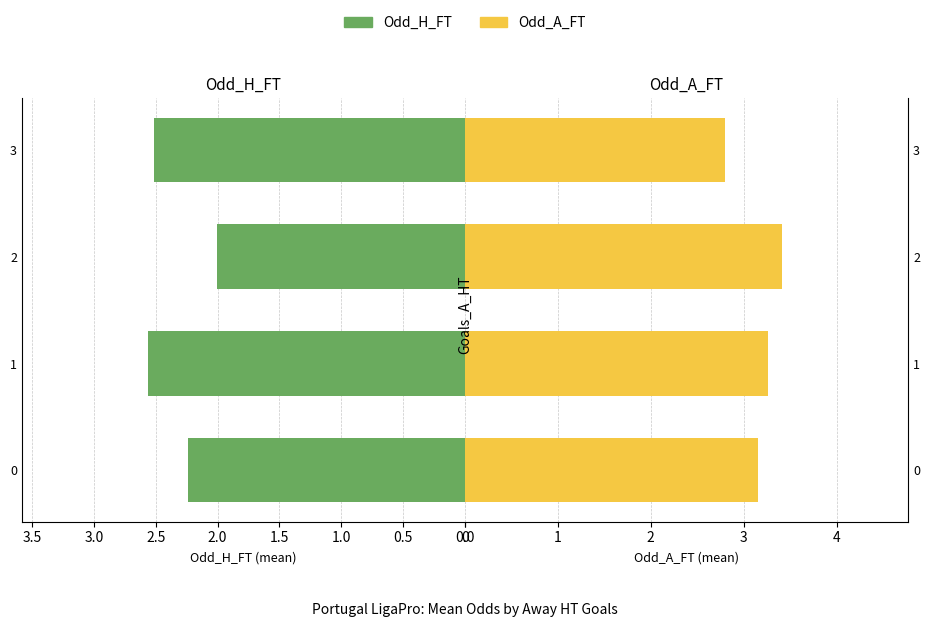

Reading left to right, what are all the values shown in this chart?

Odd_H_FT: 2.2	2.6	2.0	2.5
Odd_A_FT: 3.2	3.3	3.4	2.8